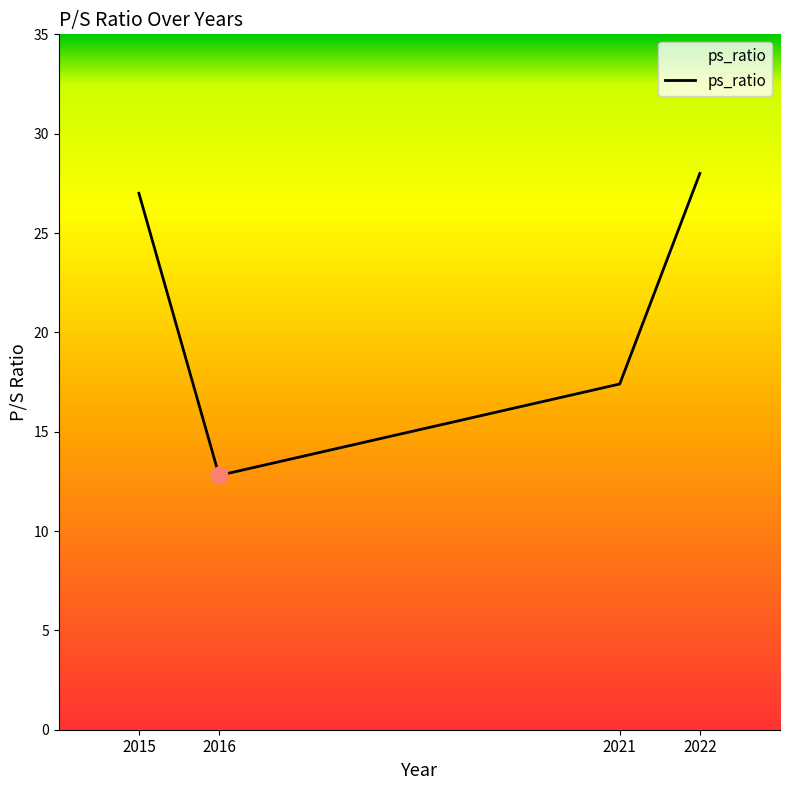

List the labels in order of value, largest first.

2022, 2015, 2021, 2016